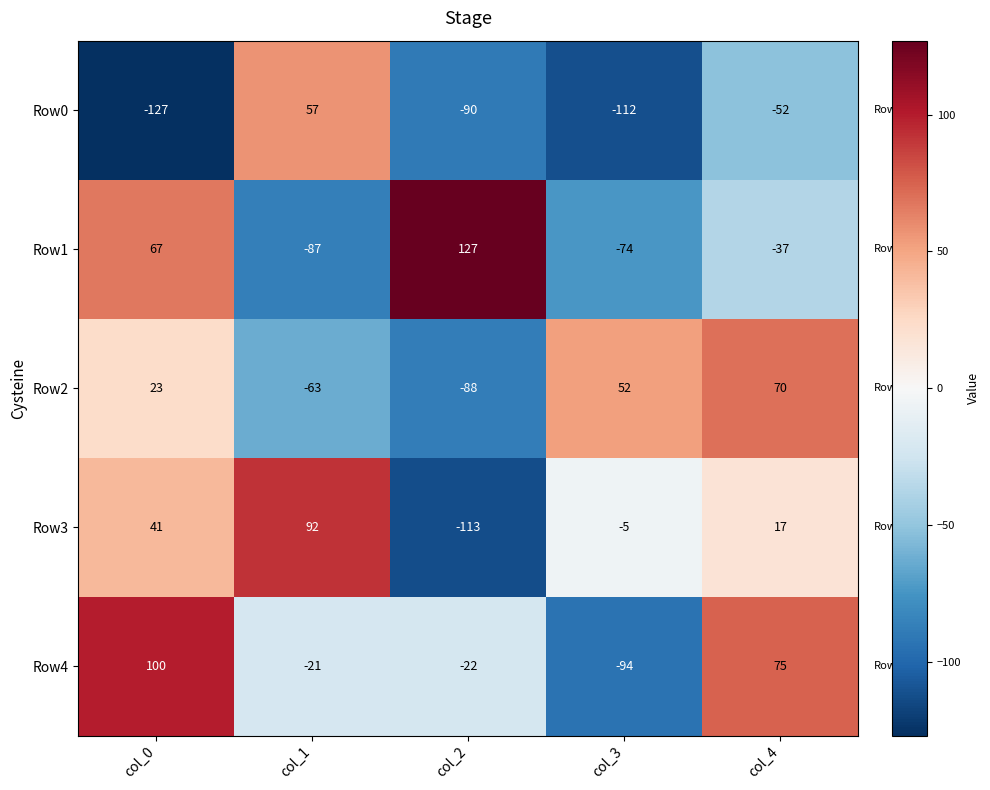

Which series has the largest range (max minus min)?

Row1